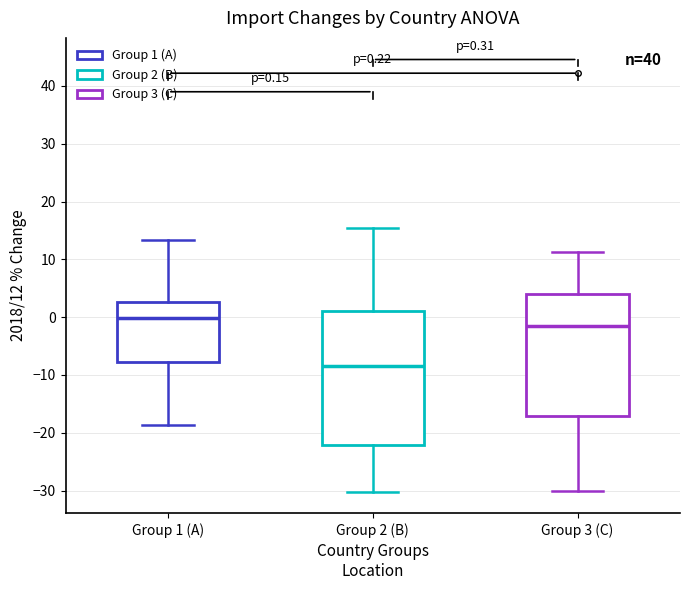

Comparing the boxes themselves (not the whiskers), which one is the tallest?

Group 2 (B)